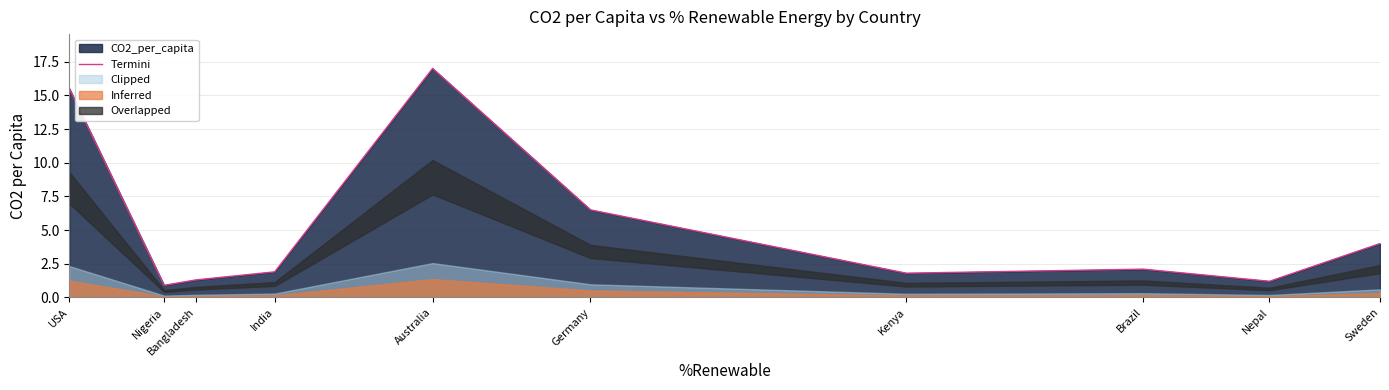

What is the maximum value shown in the chart?

17.0